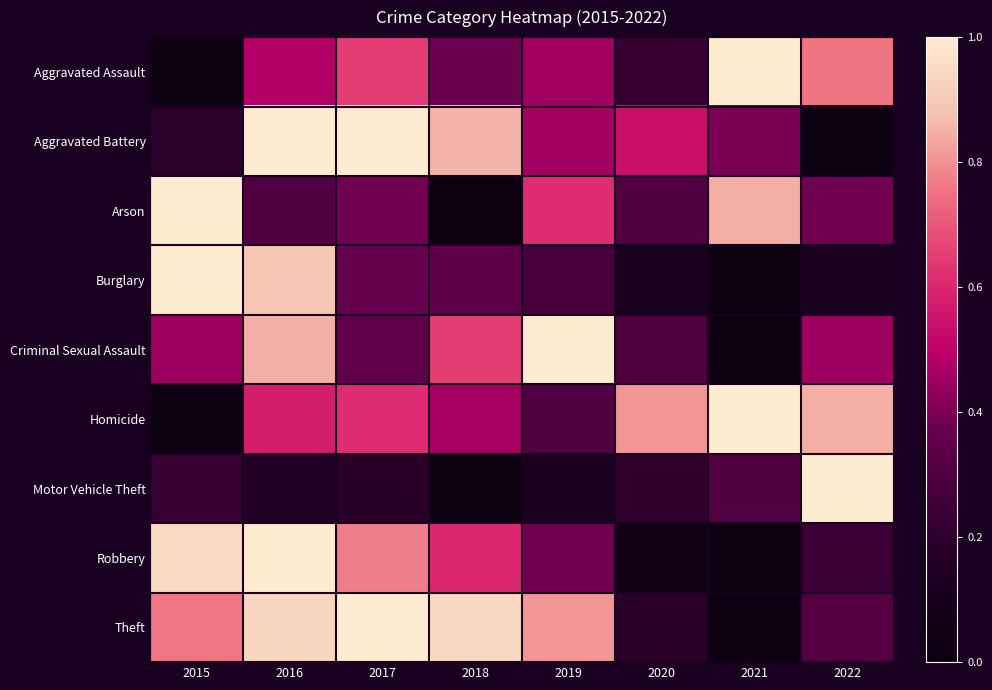

What is the difference between the highest and lowest values at 2018?

0.9